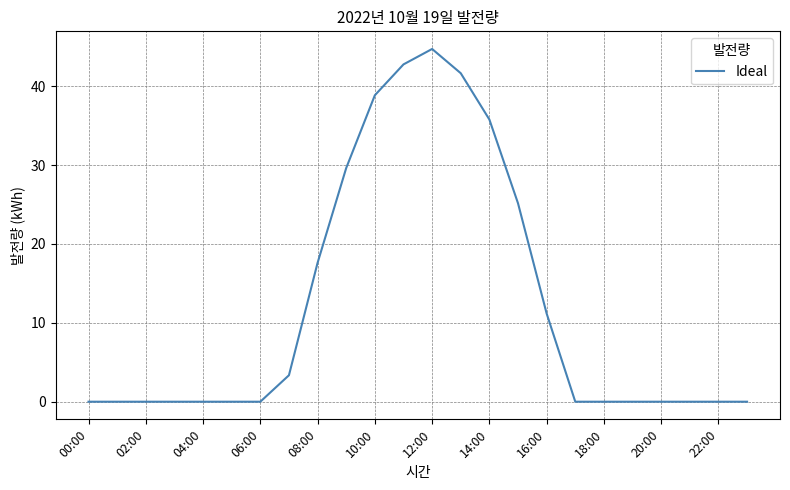

What is the greatest value displayed?

44.7